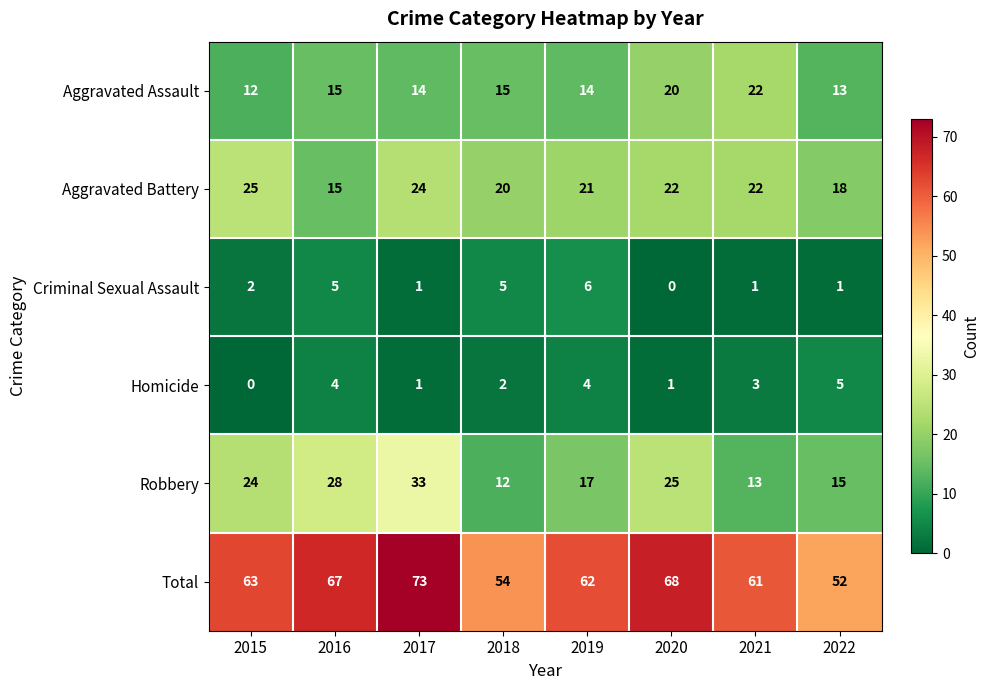

Is the value of Total at 2016 greater than the value of Homicide at 2016?

Yes